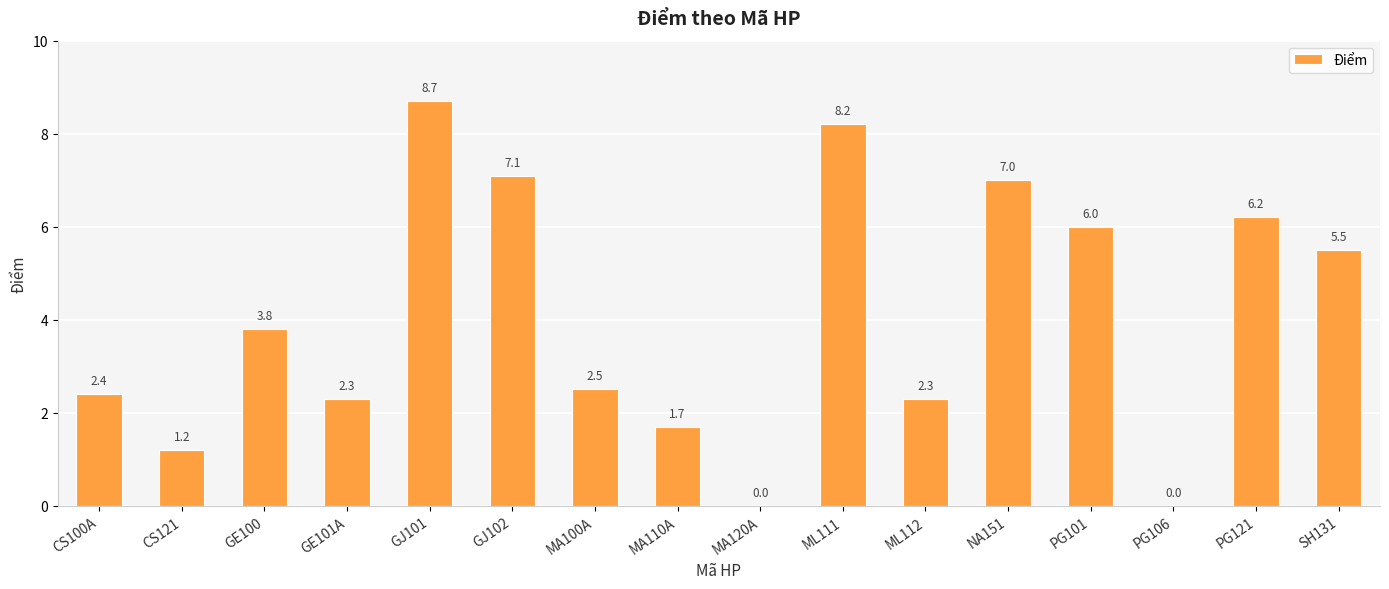

The chart shows a value of 7.0 at NA151. True or false?

True